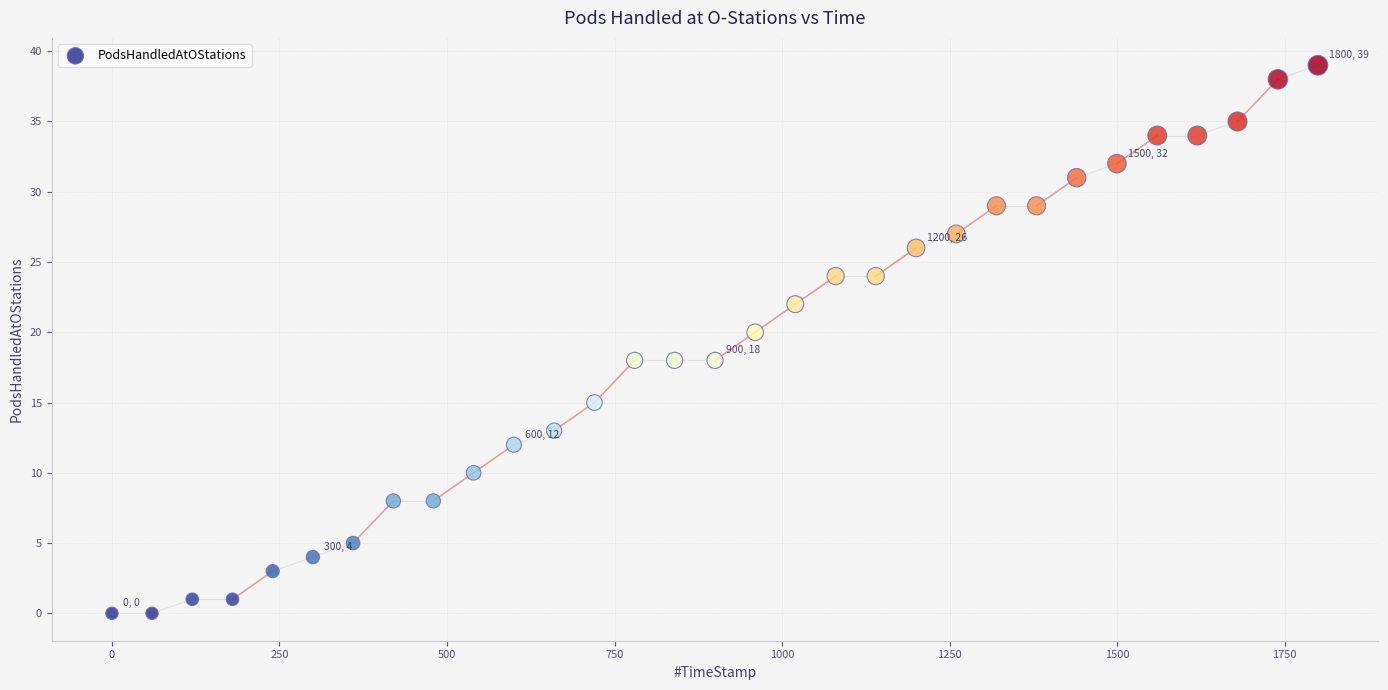

What is the range of Y values (max minus min)?

39